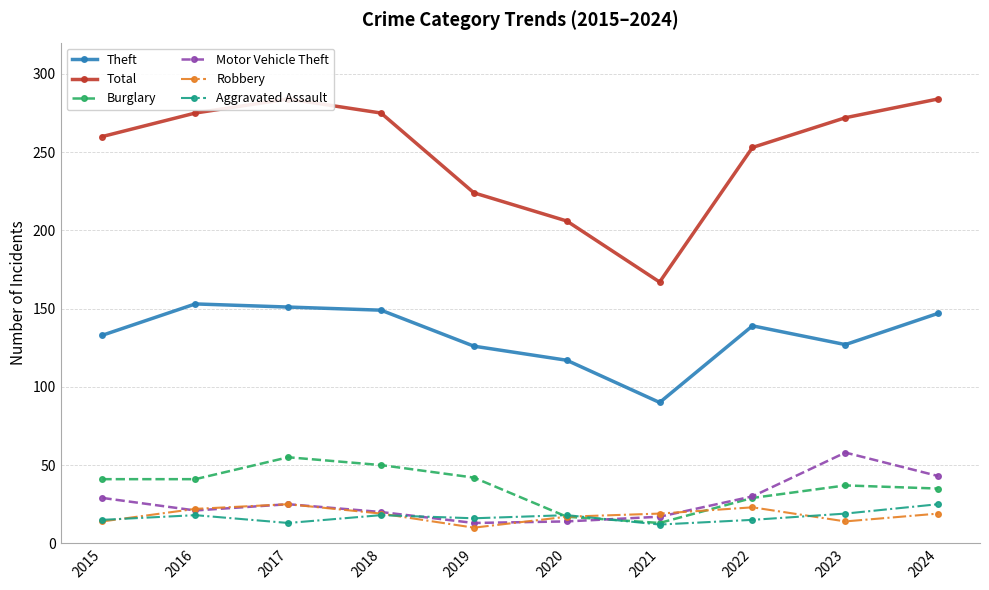

What is the greatest value displayed?

284